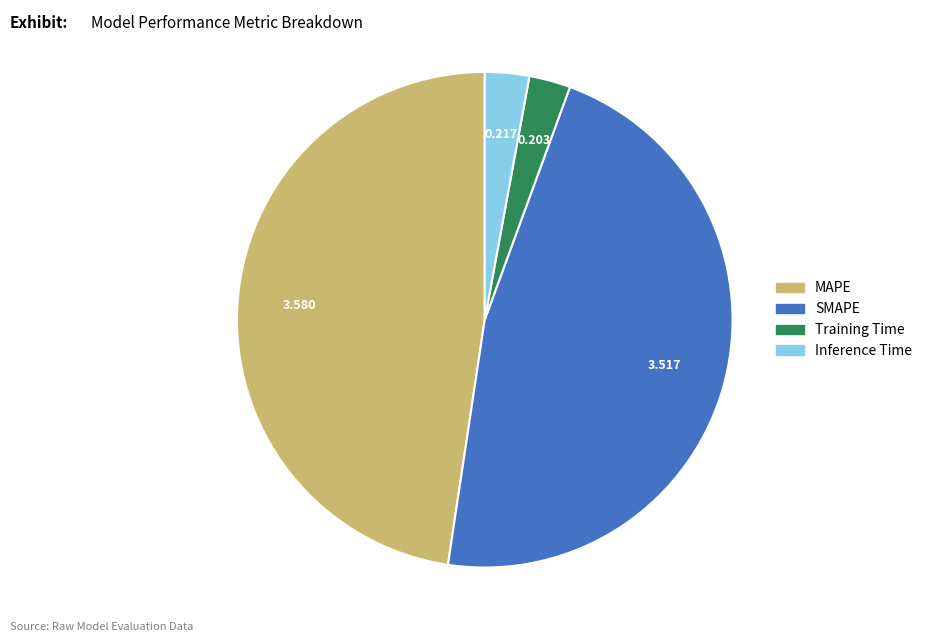

Is Training Time the majority of the pie?

No